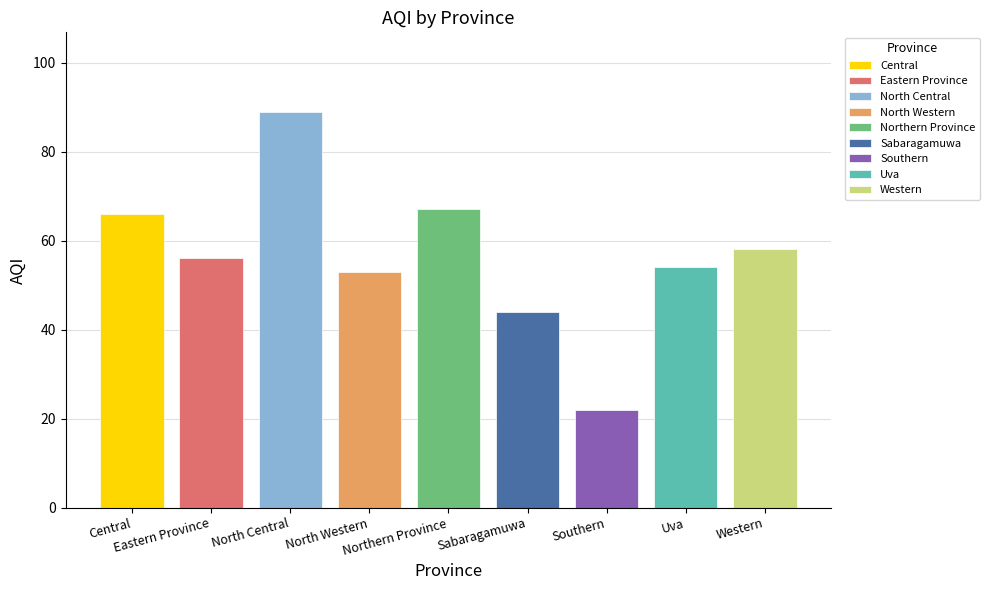

Approximately how many times larger is the value at North Central compared to Southern?

4.0